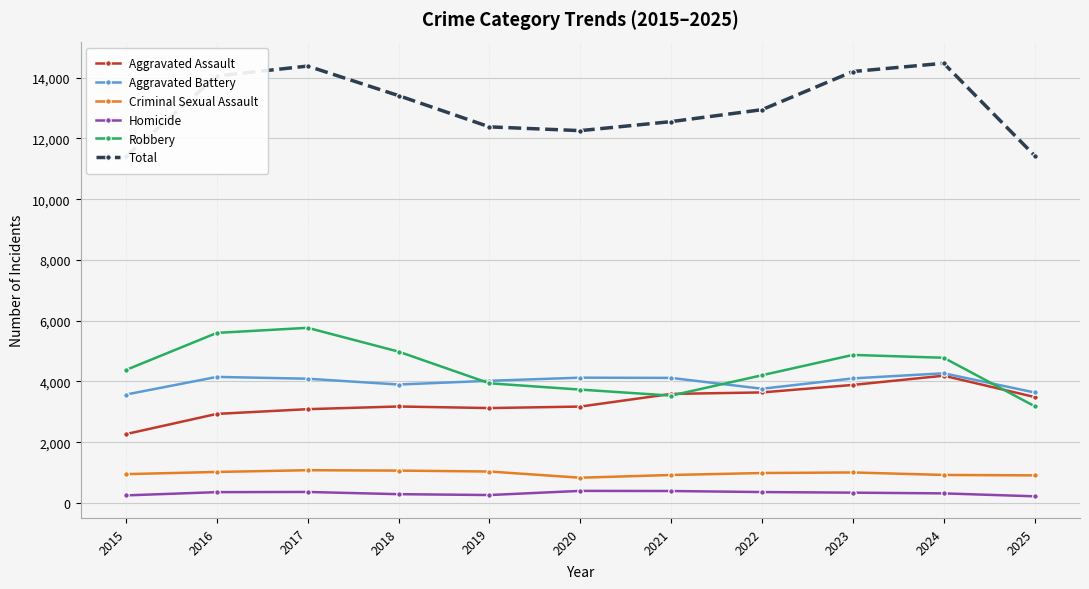

True or false: Total has more than 1 interior local peaks.

True